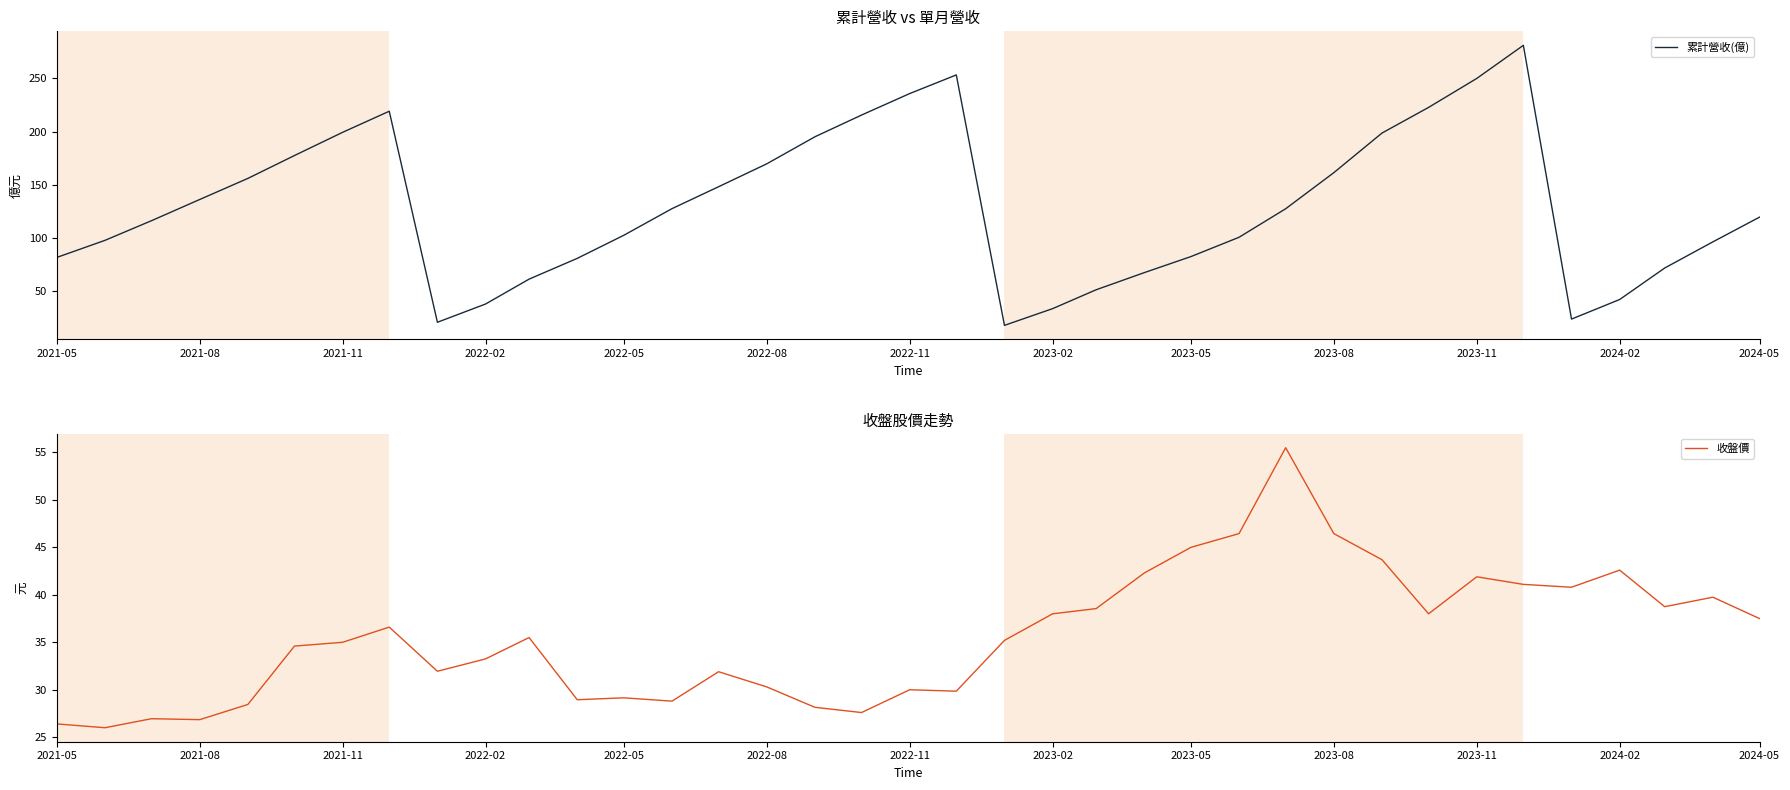

In 累計營收(億), how many points are lower than both neighbors (excluding endpoints)?

3